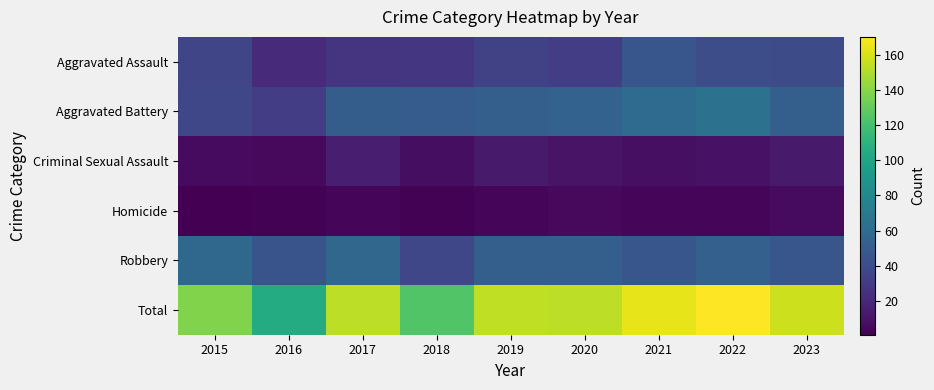

How many distinct data groups are displayed?

6